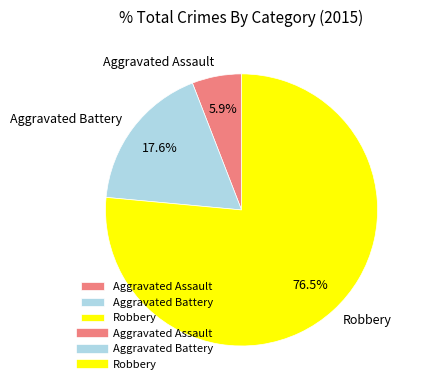

To the nearest percent, what is the combined percentage of Robbery and Aggravated Battery?

94%